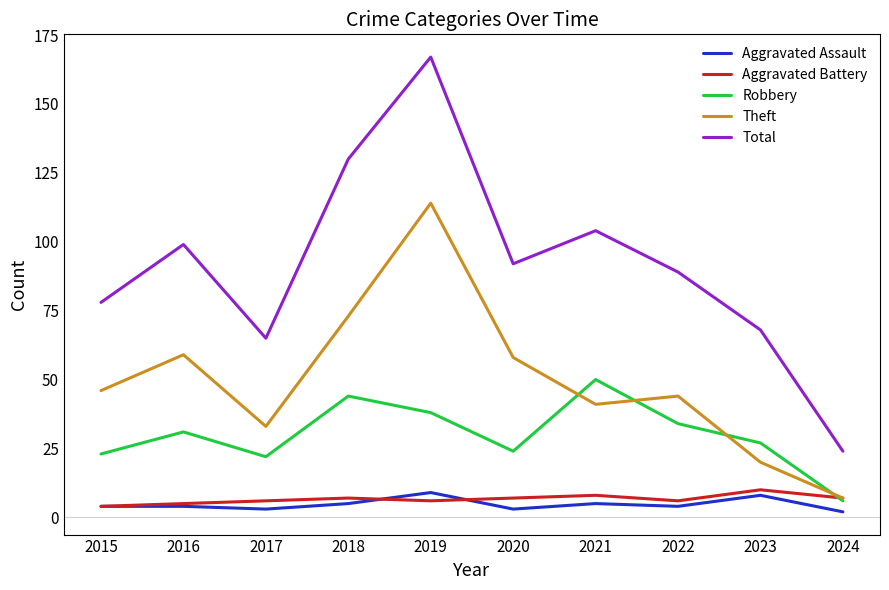

Which series has the largest range (max minus min)?

Total